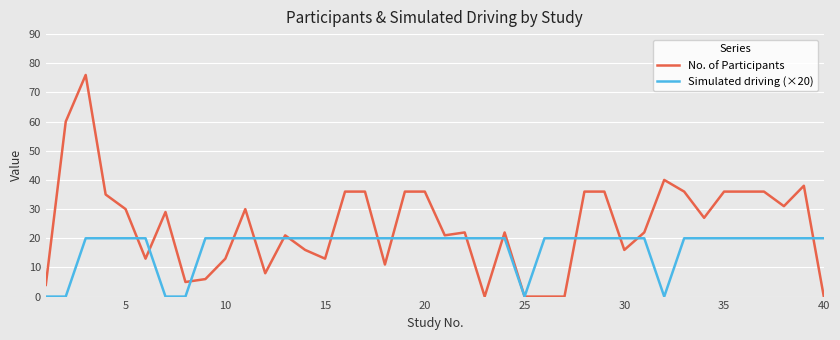

Which series has the largest total across all categories?

No. of Participants